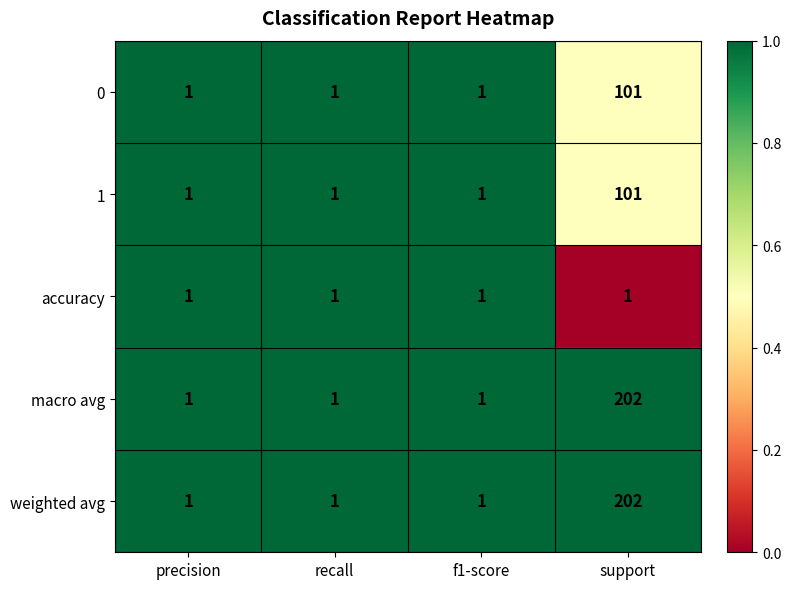

The value of 0 at f1-score is 1. True or false?

True